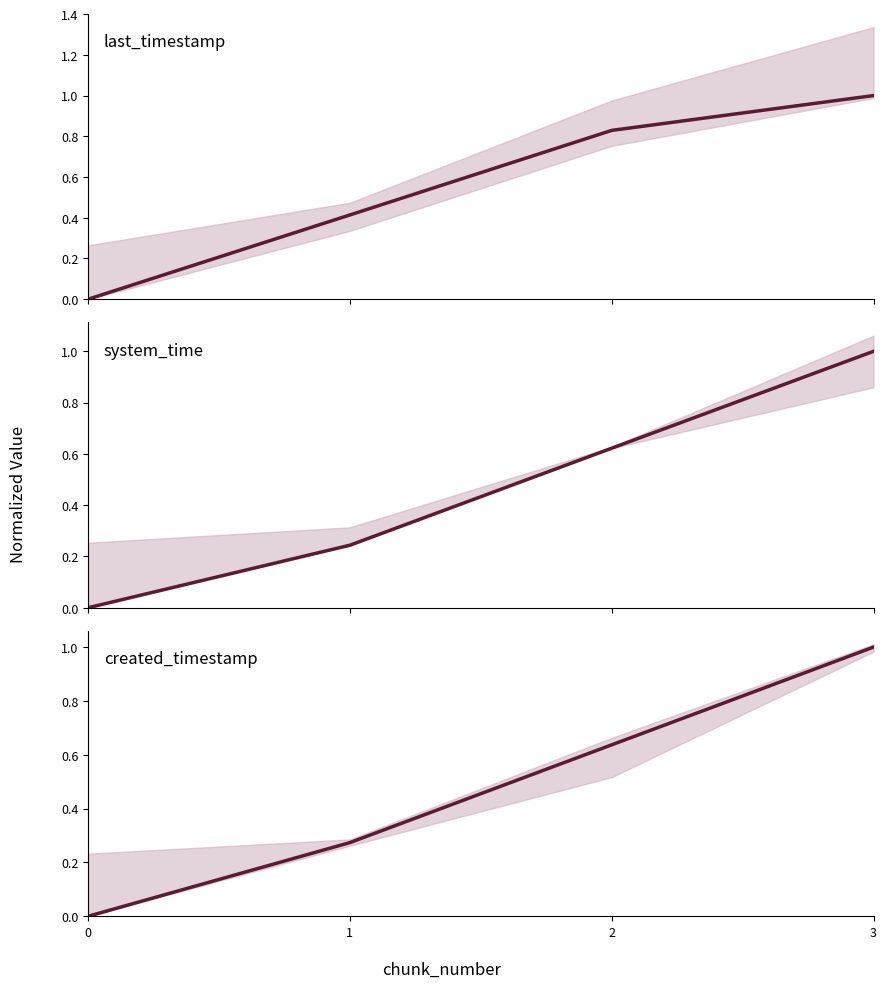

At which category is the sum across all series the highest?

3